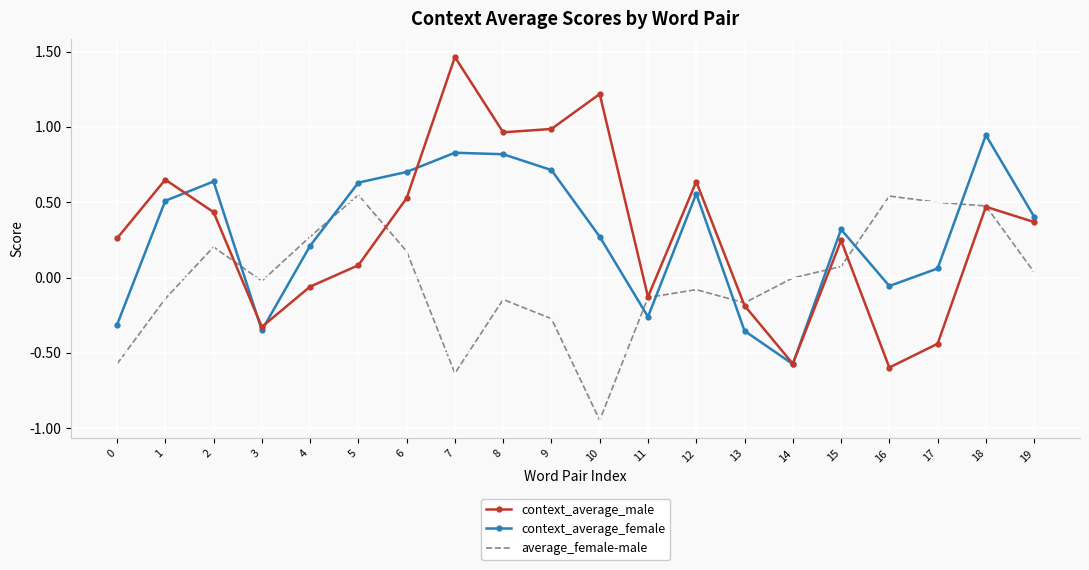

How many times do average_female-male and context_average_female cross each other?

8